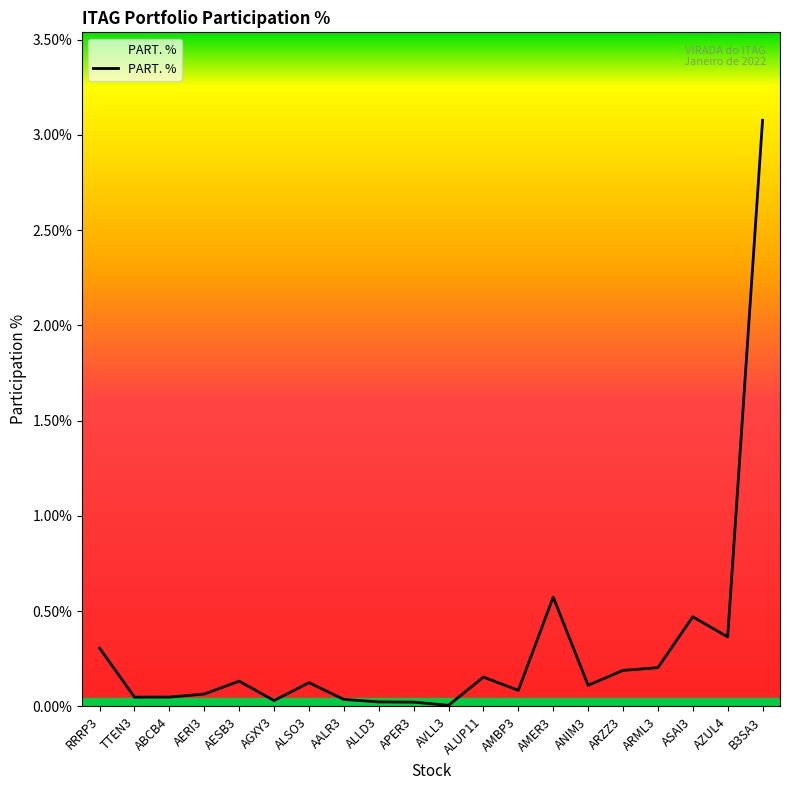

What position from the right is AMBP3?

8